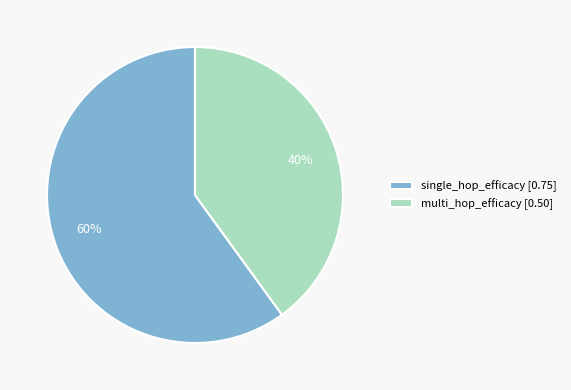

Does any single category account for the majority?

Yes